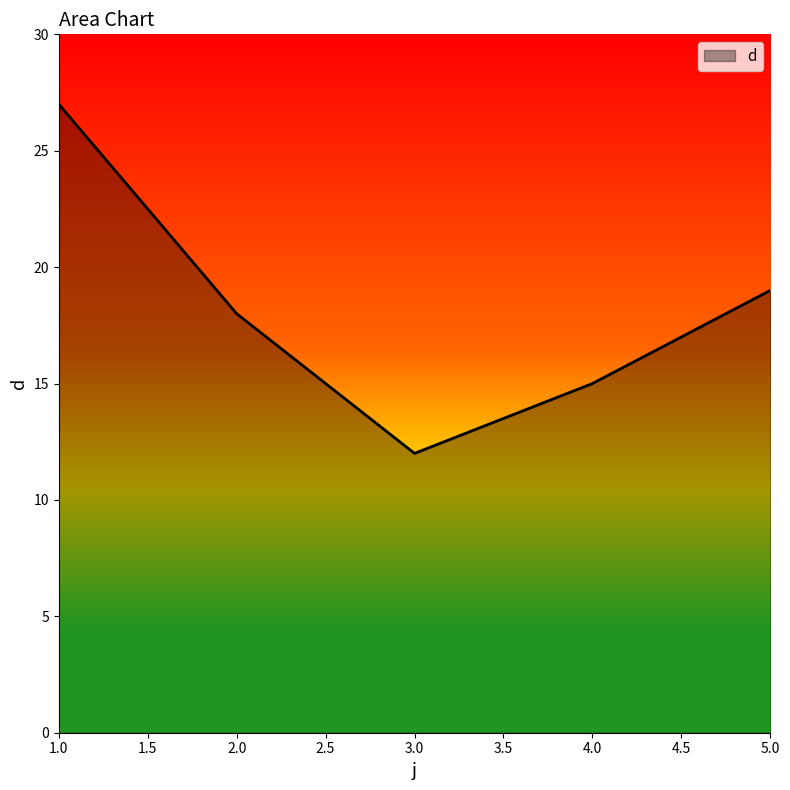

What is the ratio of the value at 1.0 to the value at 3.0?

2.2